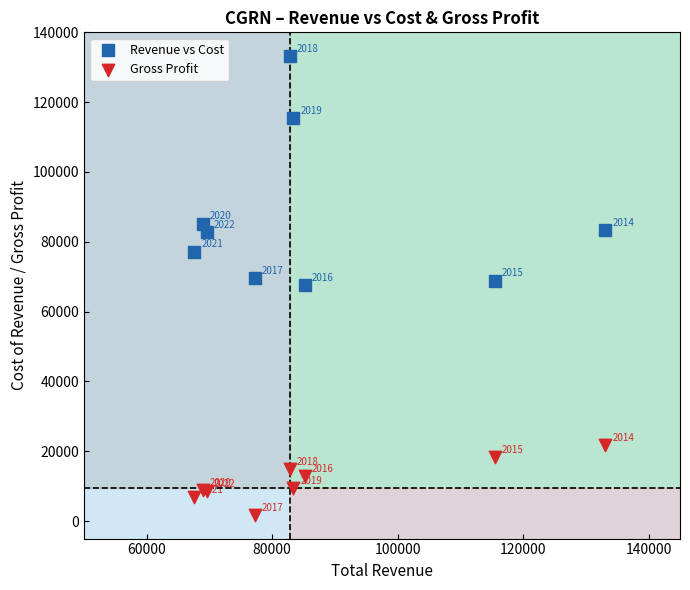

In the Gross Profit series, what Y value is closest to 11750?

12800